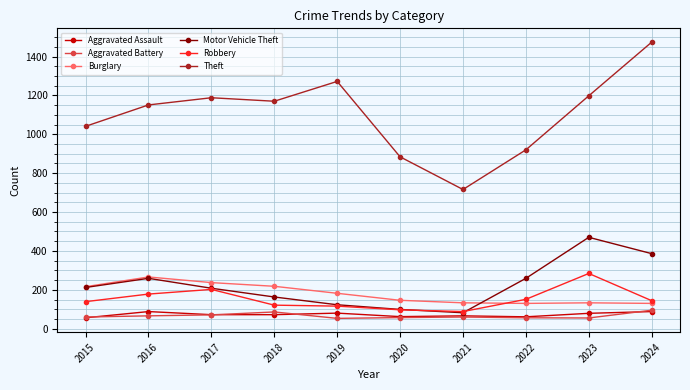

What are all the series names shown in the legend?

Aggravated Assault, Aggravated Battery, Burglary, Motor Vehicle Theft, Robbery, Theft